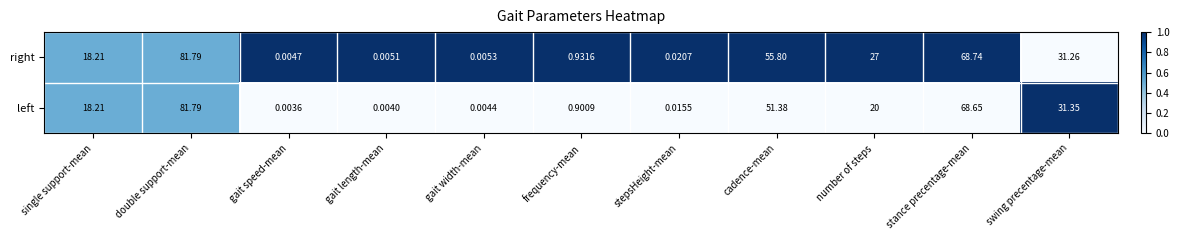

At which category is the sum across all series the highest?

double support-mean